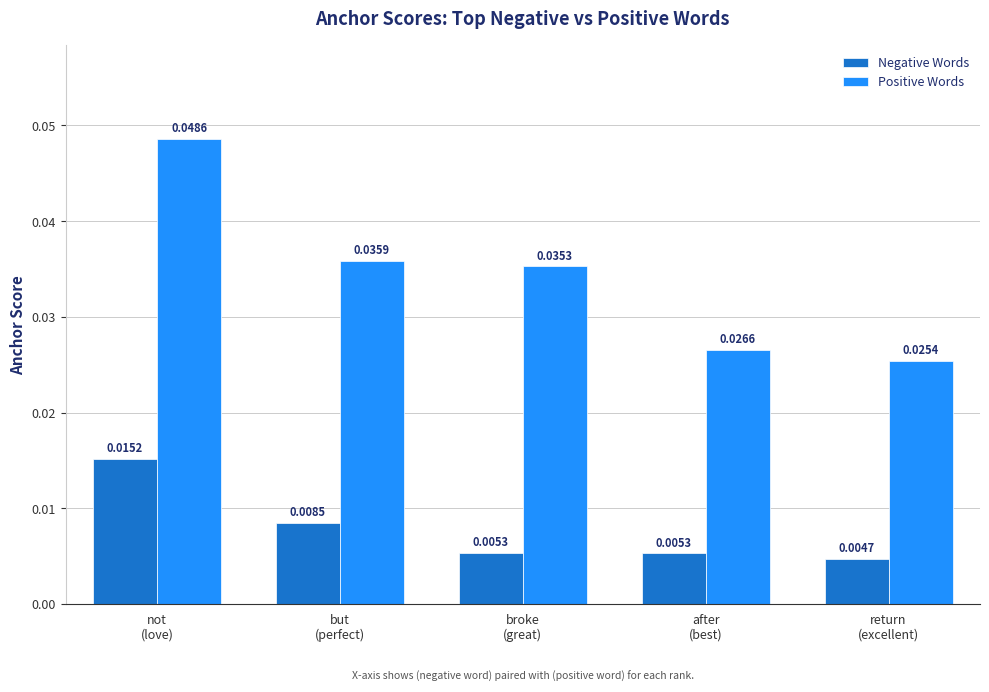

What are all the series names shown in the legend?

Negative Words, Positive Words